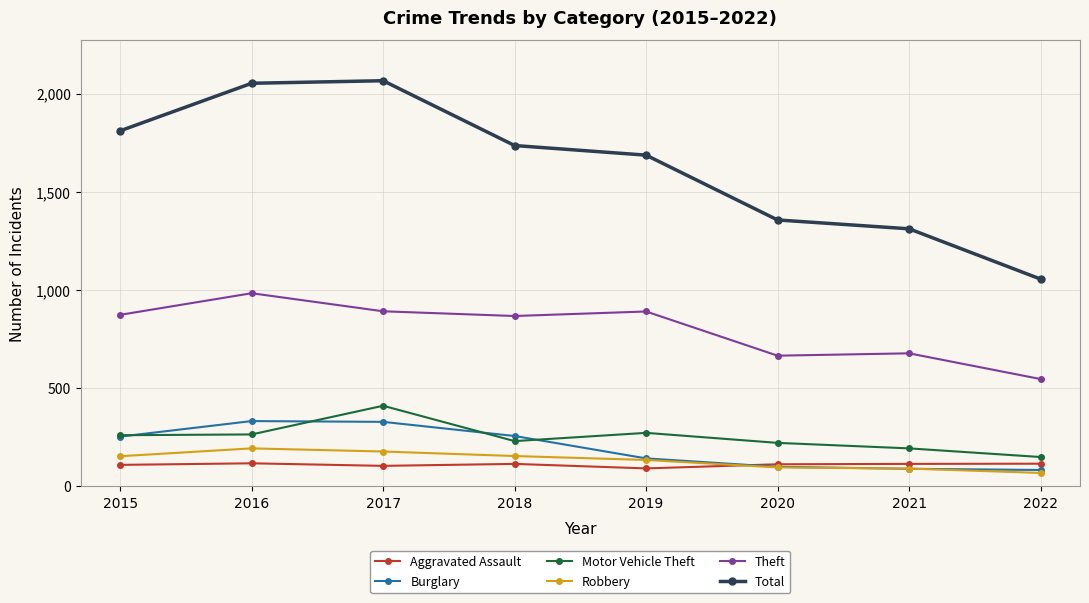

What is the sum of the Burglary values at 2021 and 2019?

233